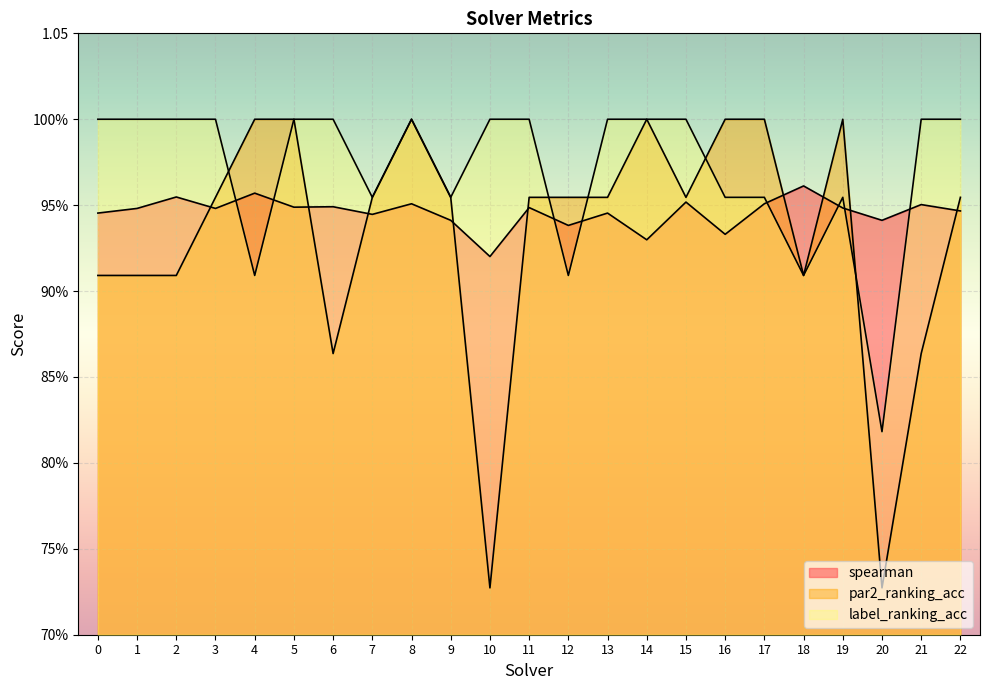

Rank the series at 20 from lowest to highest value.

par2_ranking_acc, label_ranking_acc, spearman